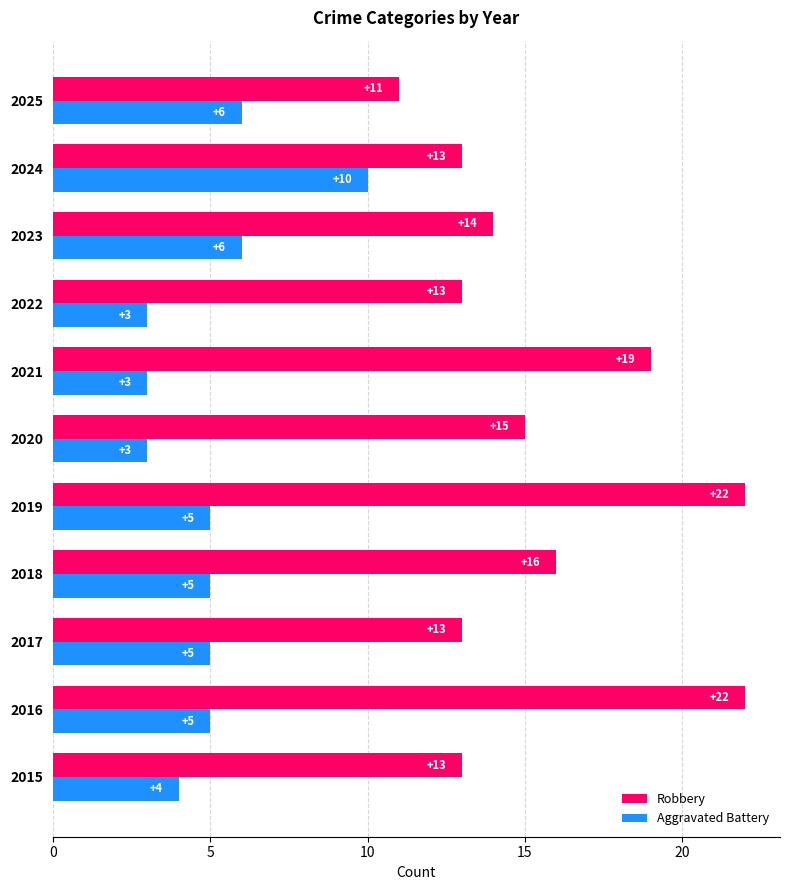

Rank the series by their maximum value, from highest to lowest.

Robbery, Aggravated Battery